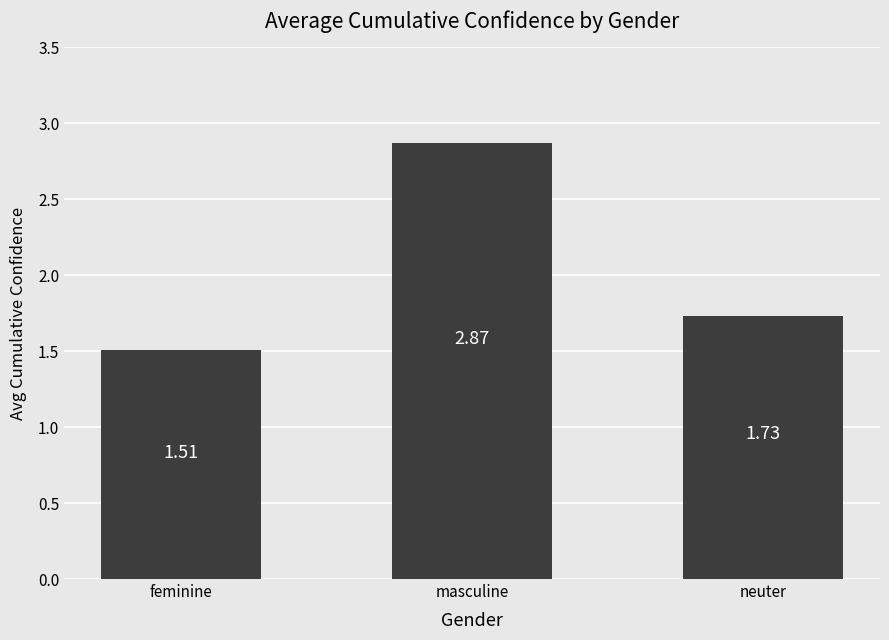

At which category does the chart reach its peak across all series?

masculine